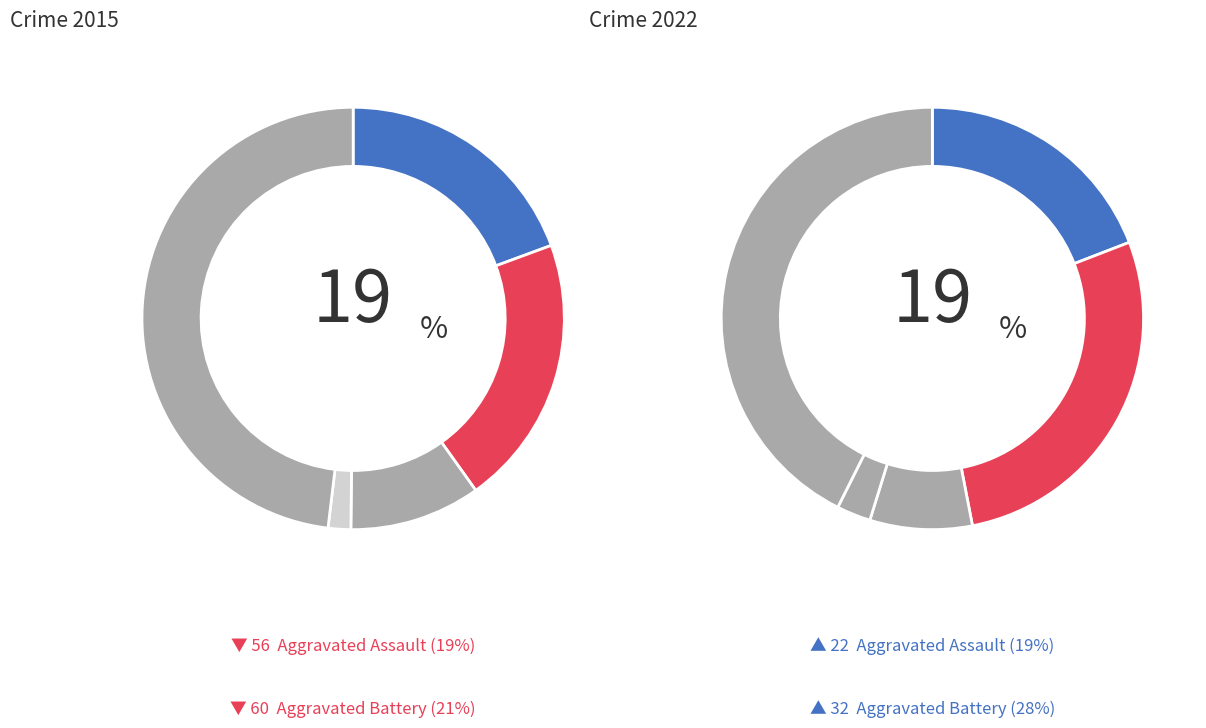

To the nearest percent, what percentage of the pie is Criminal Sexual Assault?

12%